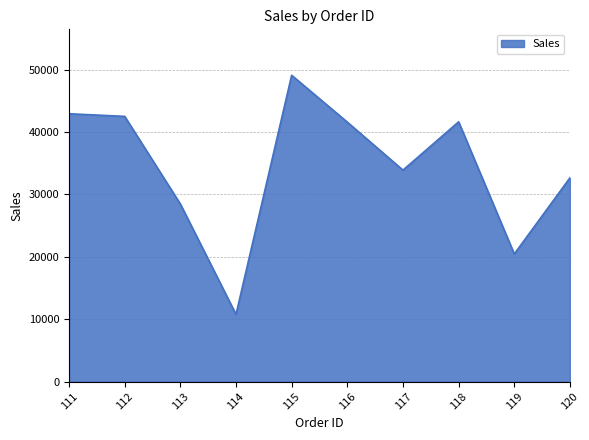

Where is the data nearest to the value 29935?

113